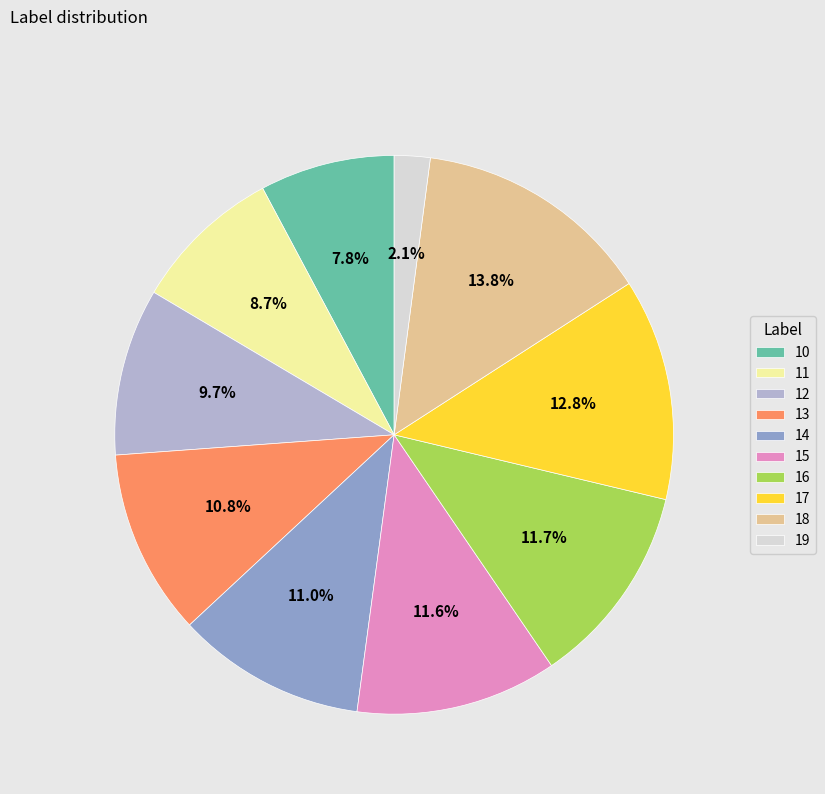

Is 10 the majority of the pie?

No